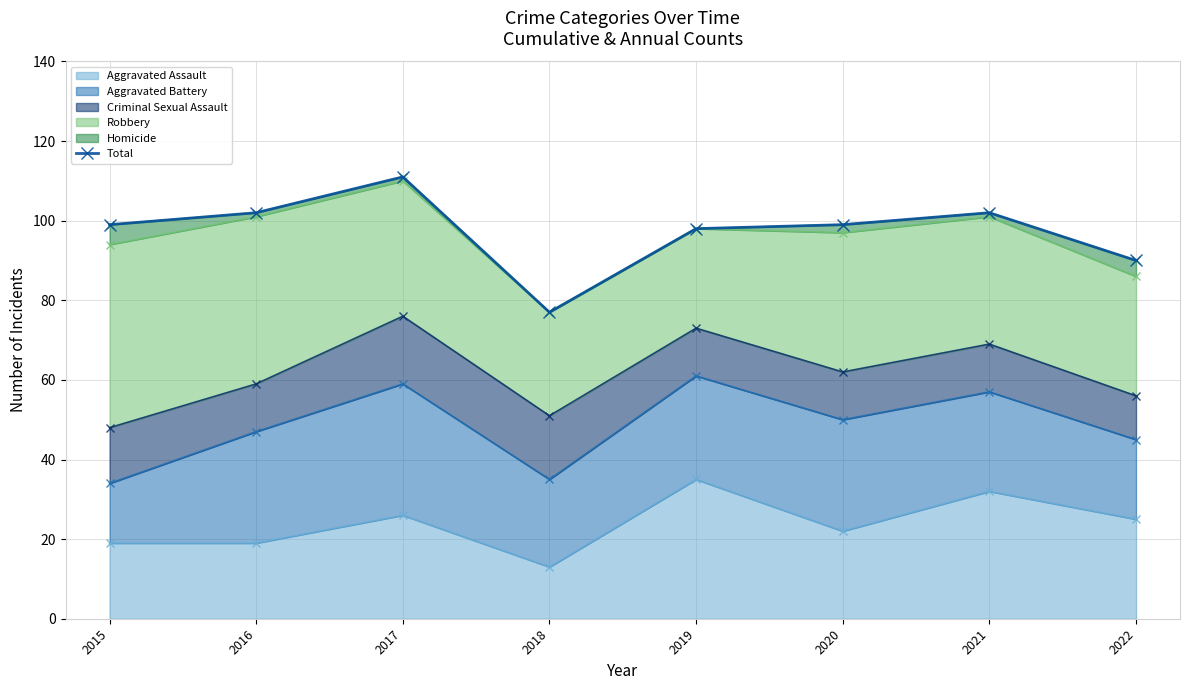

How many lines are shown in the chart?

1